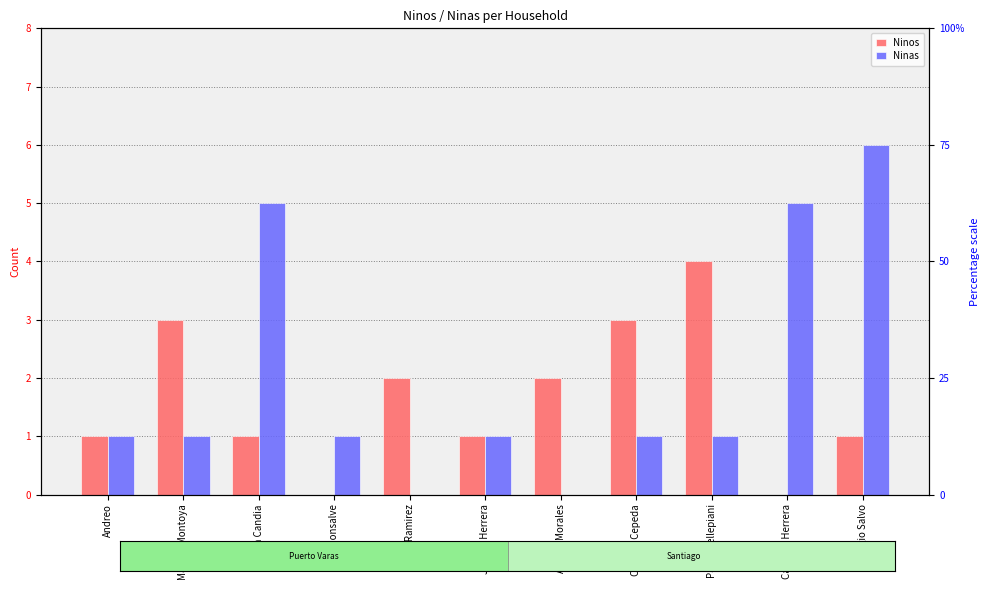

How many categories are shown in the chart?

11